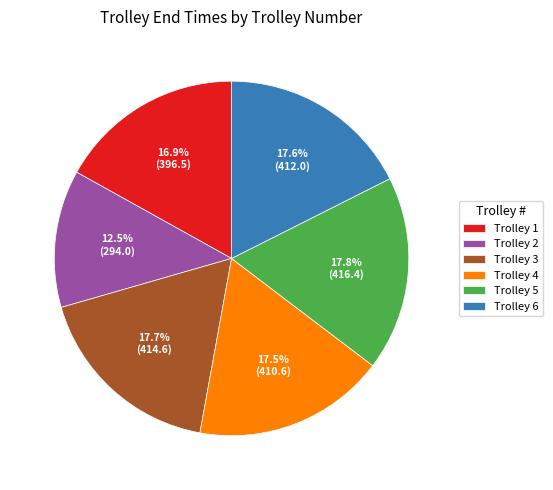

Which has a higher value, Trolley 3 or Trolley 2?

Trolley 3